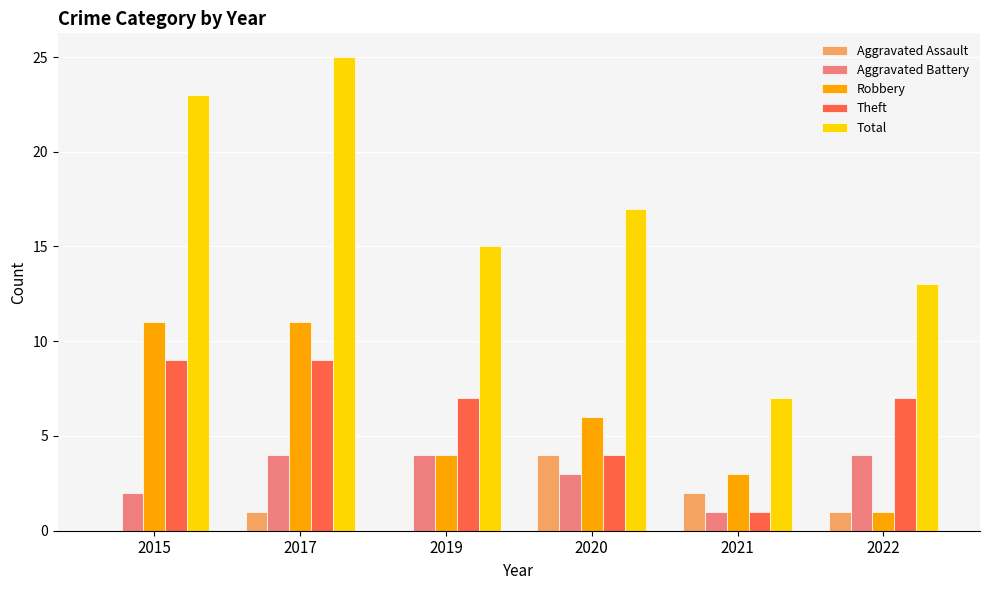

What is the total value across all series at 2020?

34